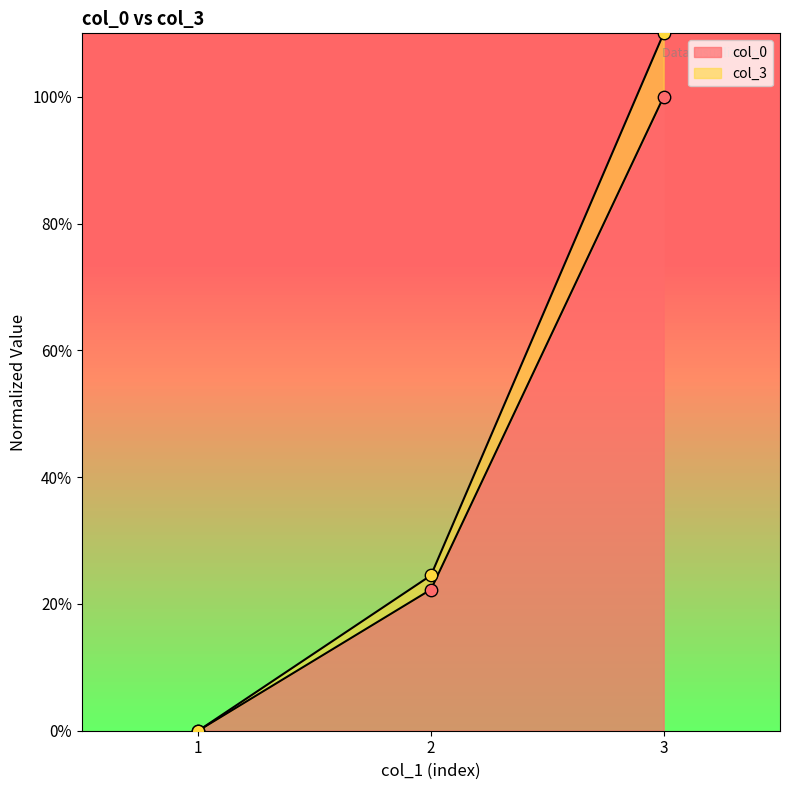

What are all the series names shown in the legend?

col_0, col_3